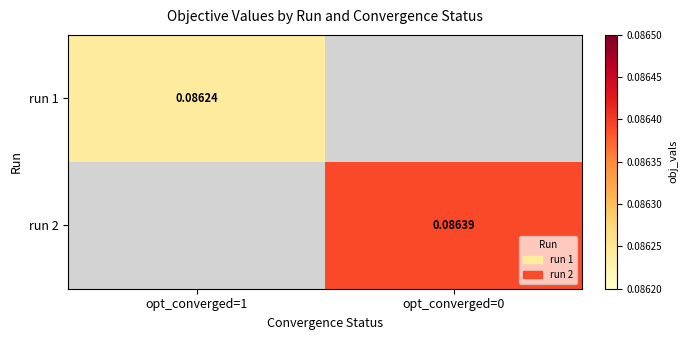

Is the value of run 2 at opt_converged=0 greater than the value of run 1 at opt_converged=1?

Yes